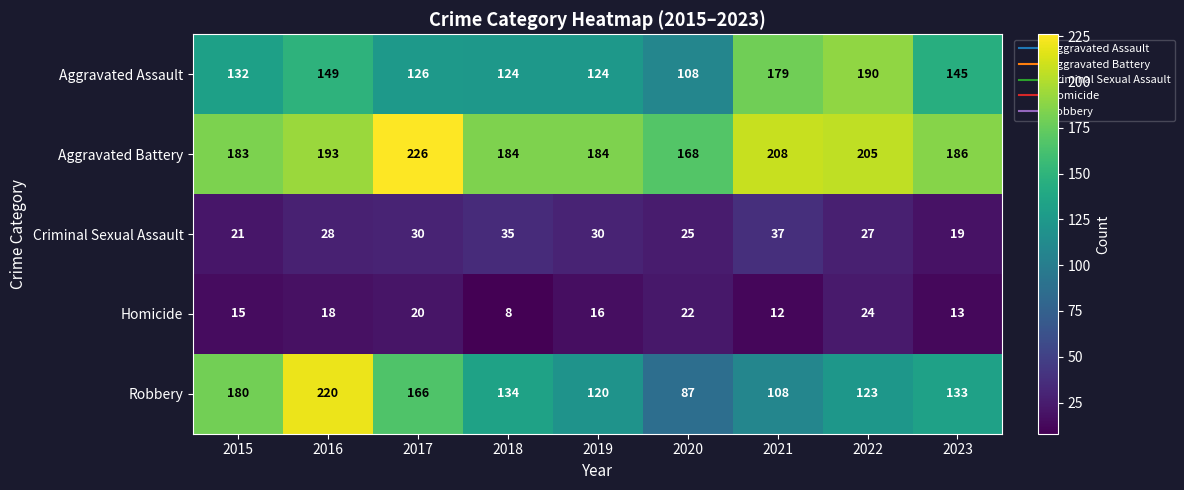

What is the difference between the maximum and minimum values in the Aggravated Assault series?

82